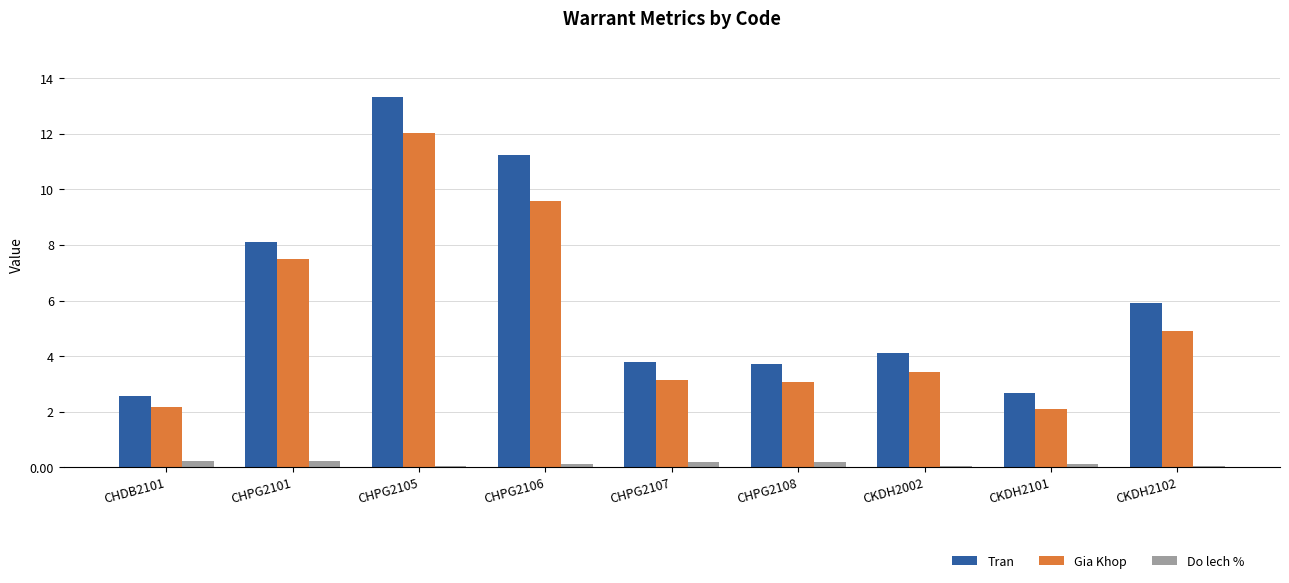

Between CKDH2101 and CKDH2102, which series saw the biggest shift?

Tran